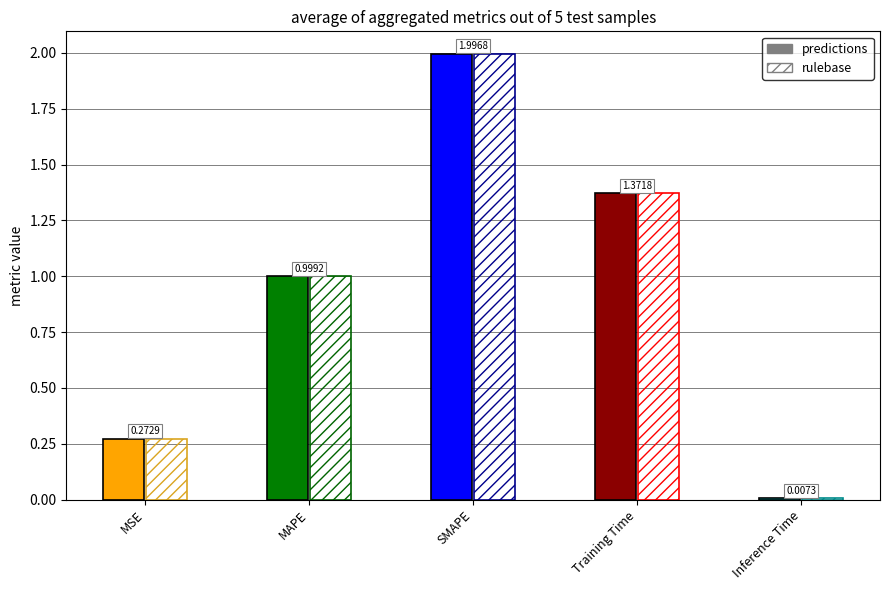

Is it true that the value at SMAPE is 2.0?

True